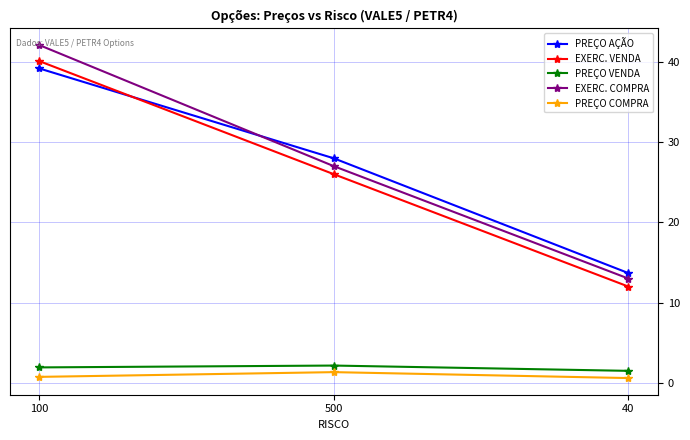

What are all the series names shown in the legend?

PREÇO AÇÃO, EXERC. VENDA, PREÇO VENDA, EXERC. COMPRA, PREÇO COMPRA